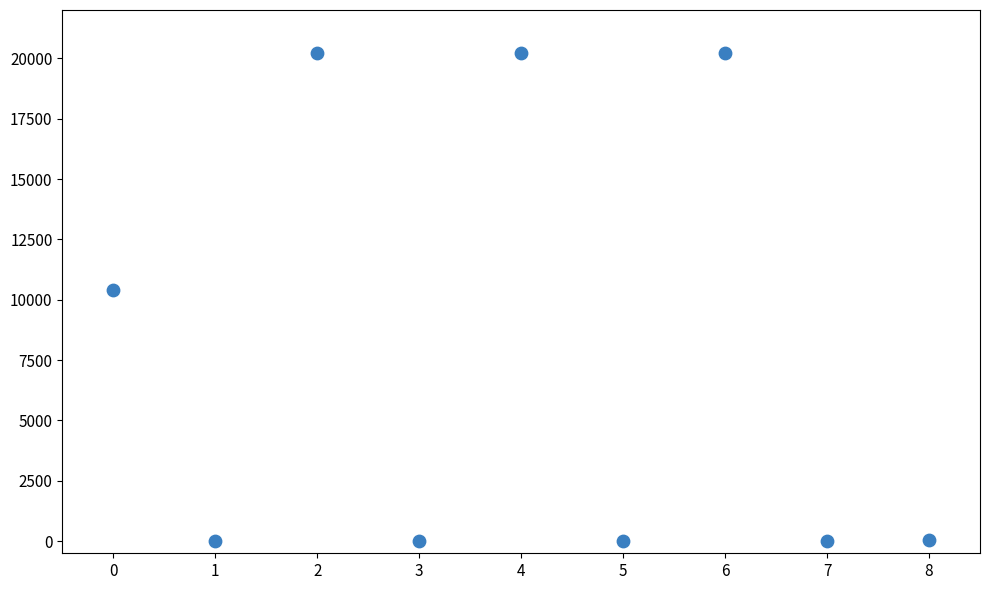

What is the range of Y values (max minus min)?

20200